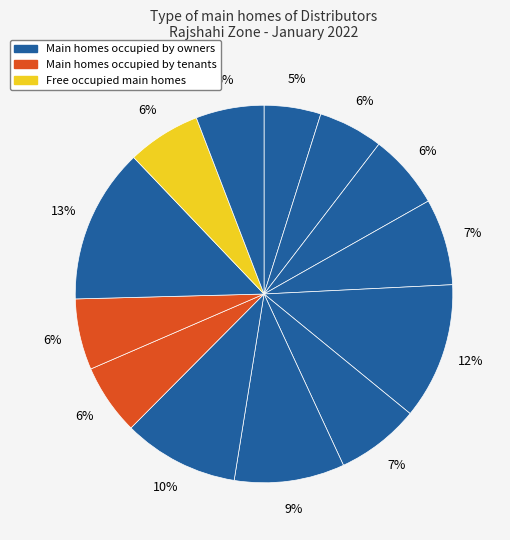

Count the number of slices in the pie.

13